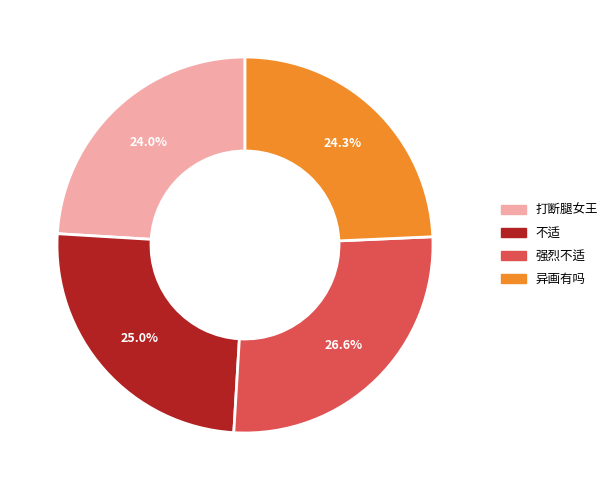

Does 打断腿女王 account for over 50% of the chart?

No